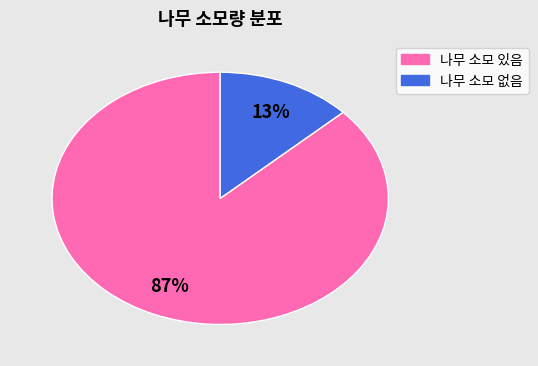

Does any single category account for the majority?

Yes